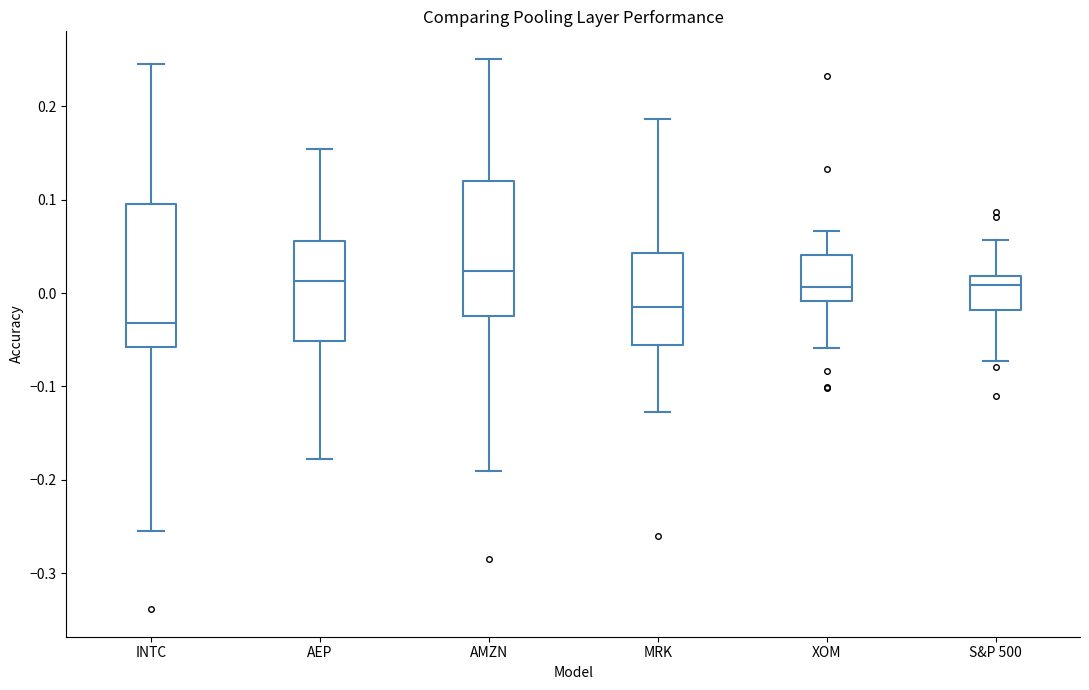

Reading left to right, transcribe this box plot: for each box, give where its median line is, the range the box spans, and where its two whiskers end, as read against the y-axis. The values are not printed on the chart, so give them approximately, as read against the axis.

INTC: median -0.03, box -0.06 to 0.09, whiskers -0.25 to 0.25
AEP: median 0.01, box -0.05 to 0.06, whiskers -0.18 to 0.15
AMZN: median 0.02, box -0.02 to 0.12, whiskers -0.19 to 0.25
MRK: median -0.01, box -0.06 to 0.04, whiskers -0.13 to 0.19
XOM: median 0.01, box -0.01 to 0.04, whiskers -0.06 to 0.07
S&P 500: median 0.01, box -0.02 to 0.02, whiskers -0.07 to 0.06